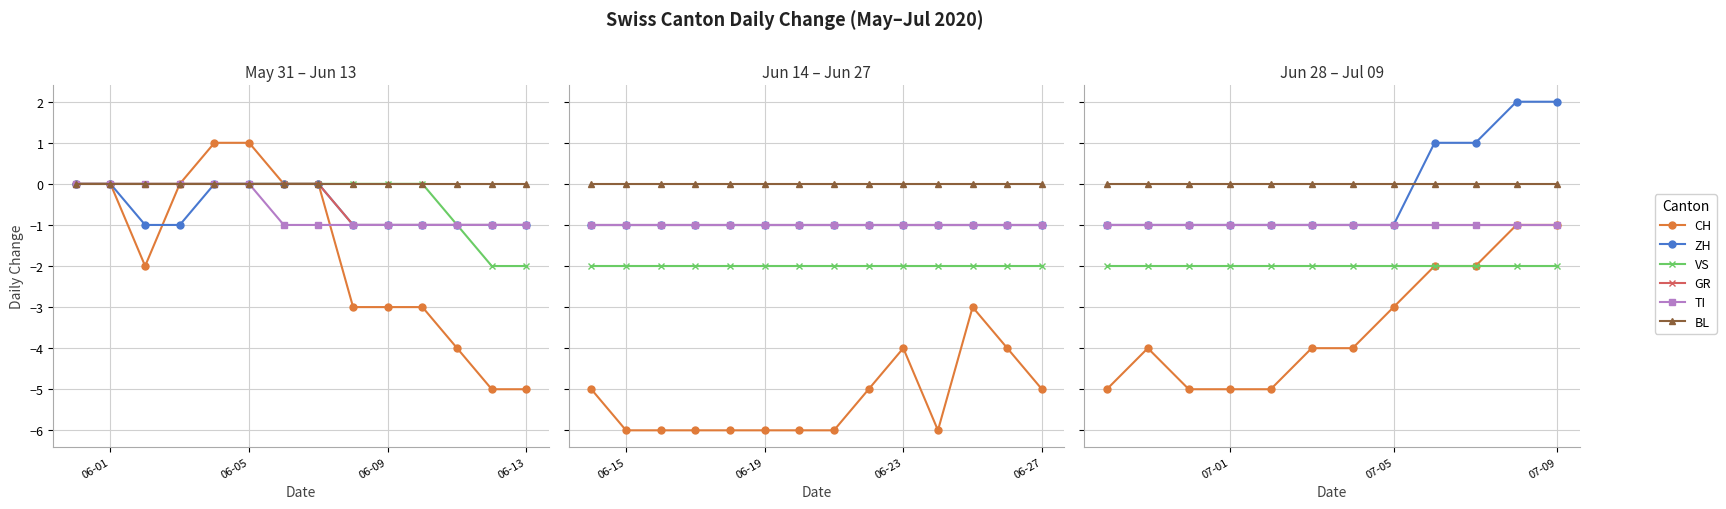

True or false: TI and BL cross at least once.

False